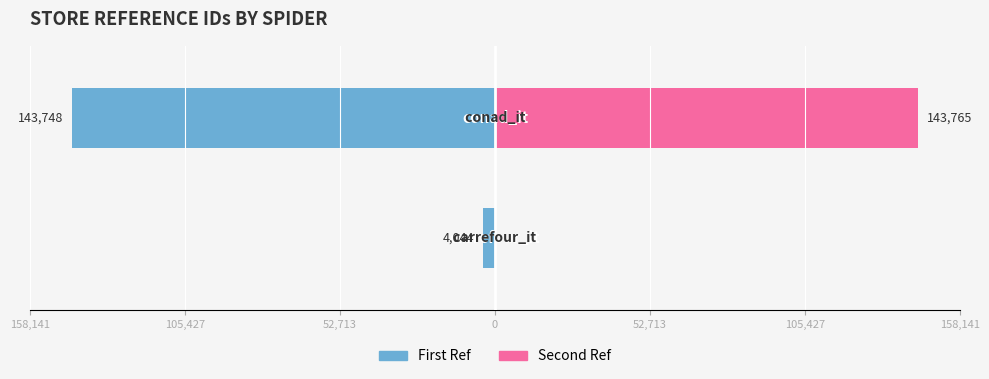

Between 52,713 and 105,427, which series saw the biggest shift?

Second Ref